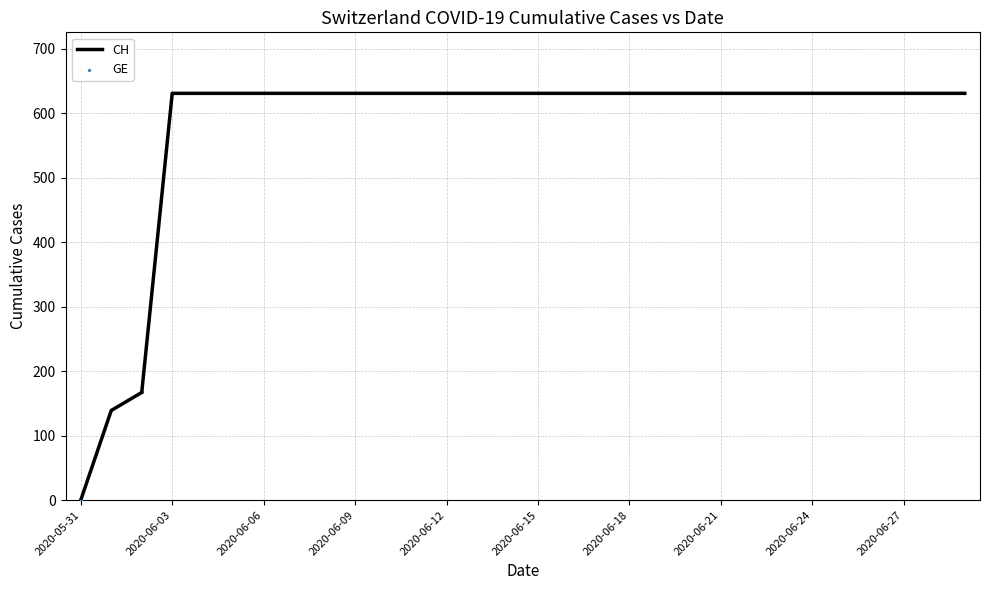

What is the greatest value displayed?

631